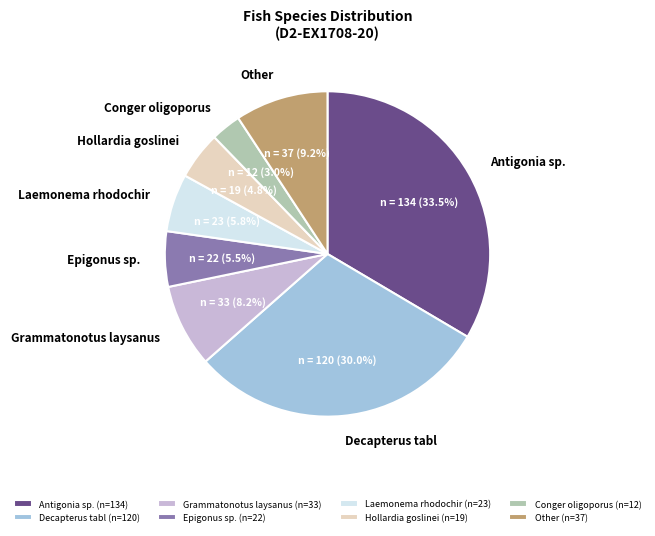

What percentage is the Grammatonotus laysanus slice, to the nearest percent?

8%